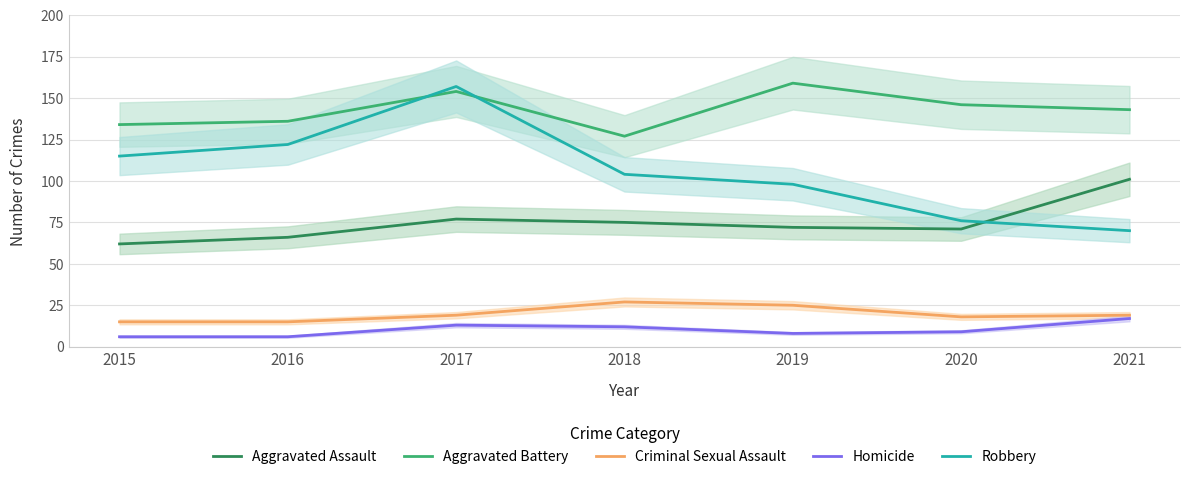

What are all the series names shown in the legend?

Aggravated Assault, Aggravated Battery, Criminal Sexual Assault, Homicide, Robbery